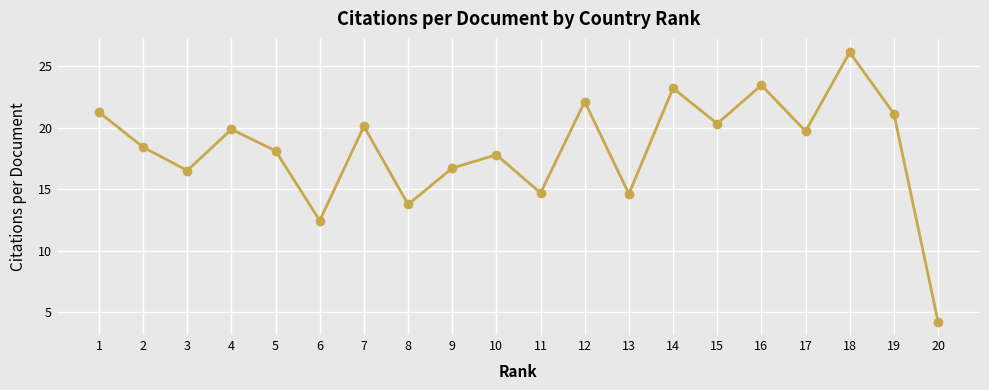

Which category has the highest value across all series?

18